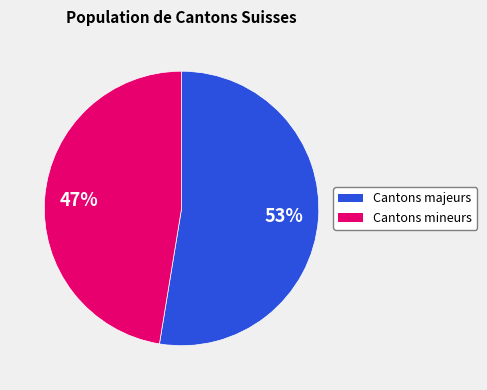

Is there a majority slice in this chart?

Yes